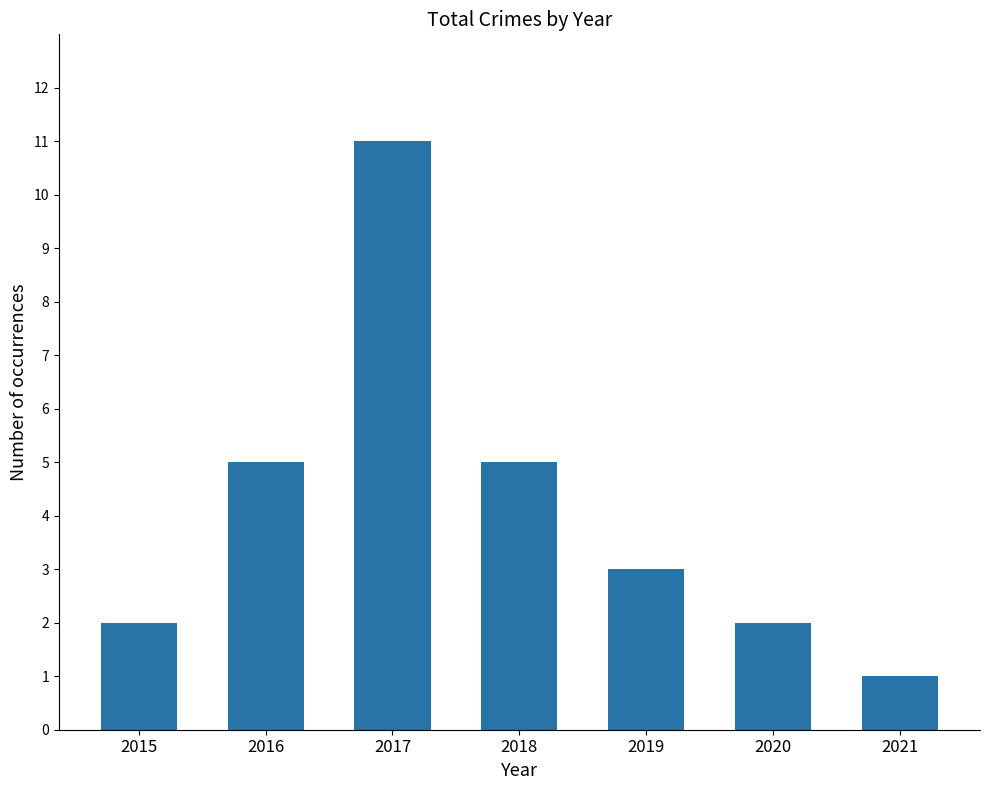

Count the number of categories in the chart.

7